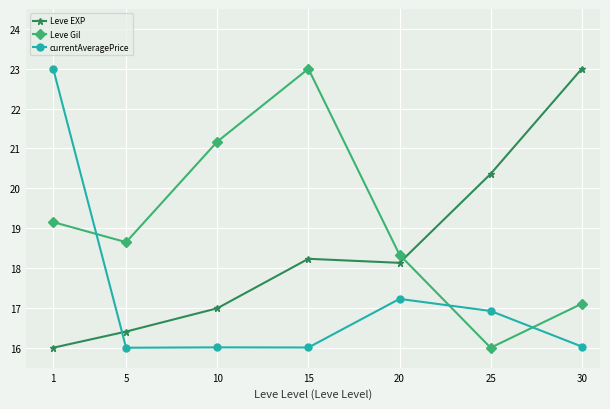

What is the greatest value displayed?

23.0